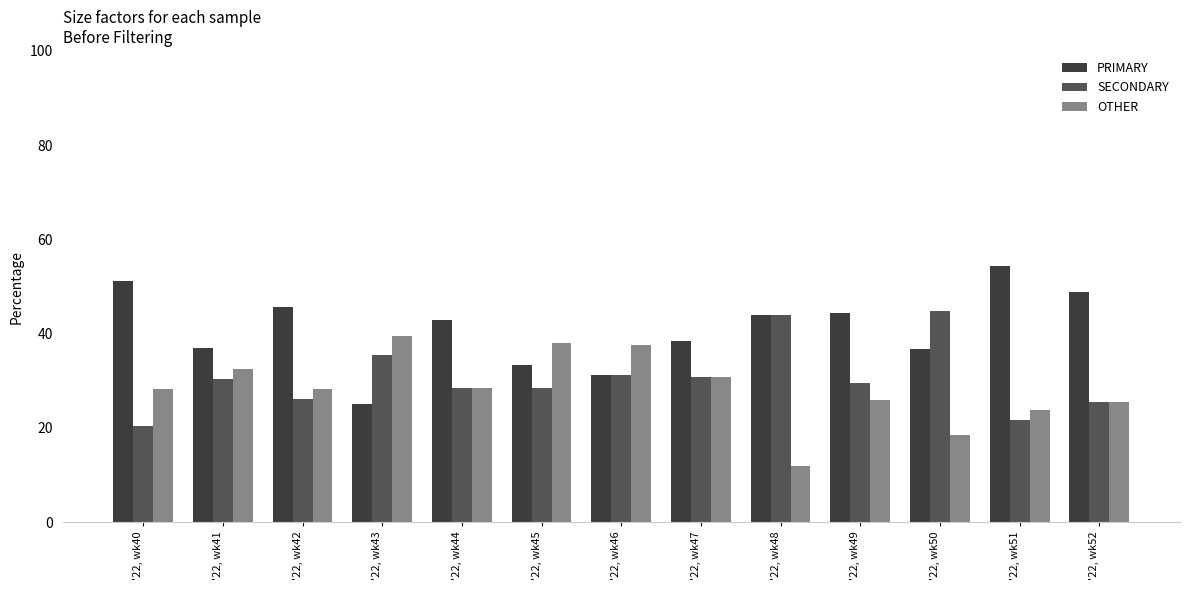

Rank the categories by OTHER value from lowest to highest.

'22, wk48, '22, wk50, '22, wk51, '22, wk52, '22, wk49, '22, wk40, '22, wk42, '22, wk44, '22, wk47, '22, wk41, '22, wk46, '22, wk45, '22, wk43